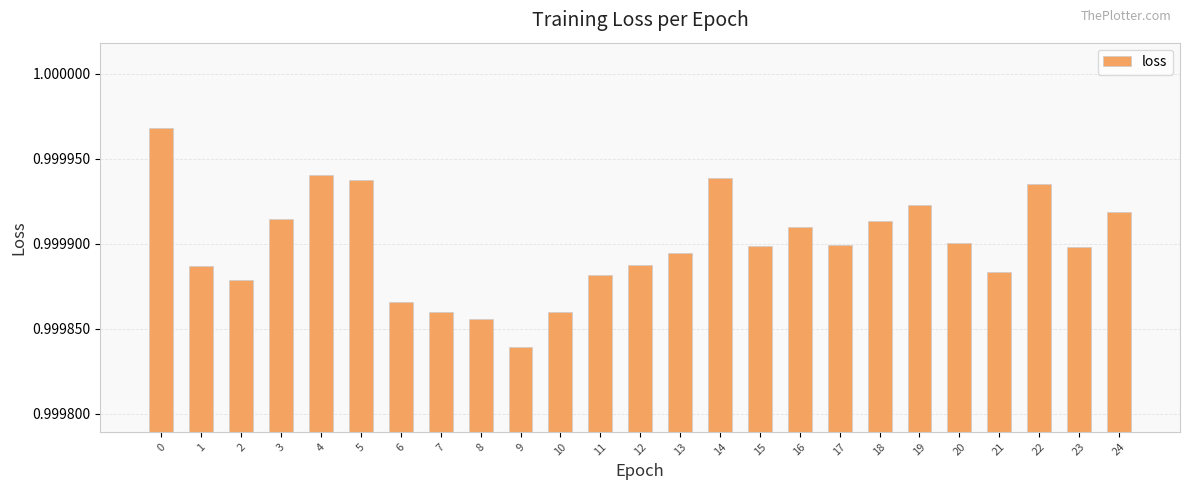

Count the values in the range 0 to 1.

25